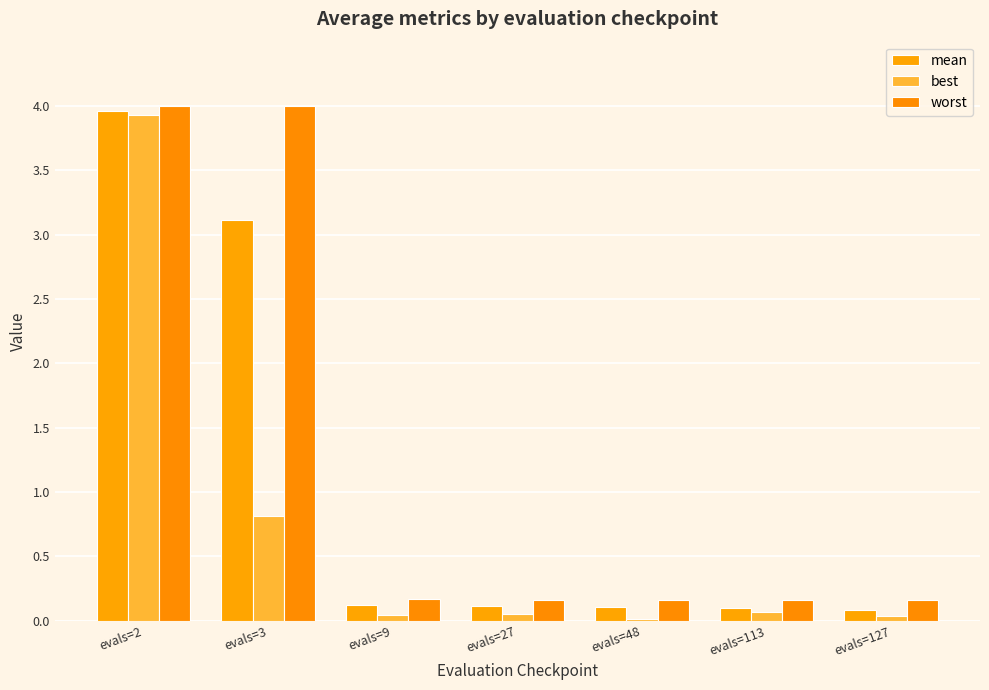

Is it true that best equals 0.0 at evals=127?

False